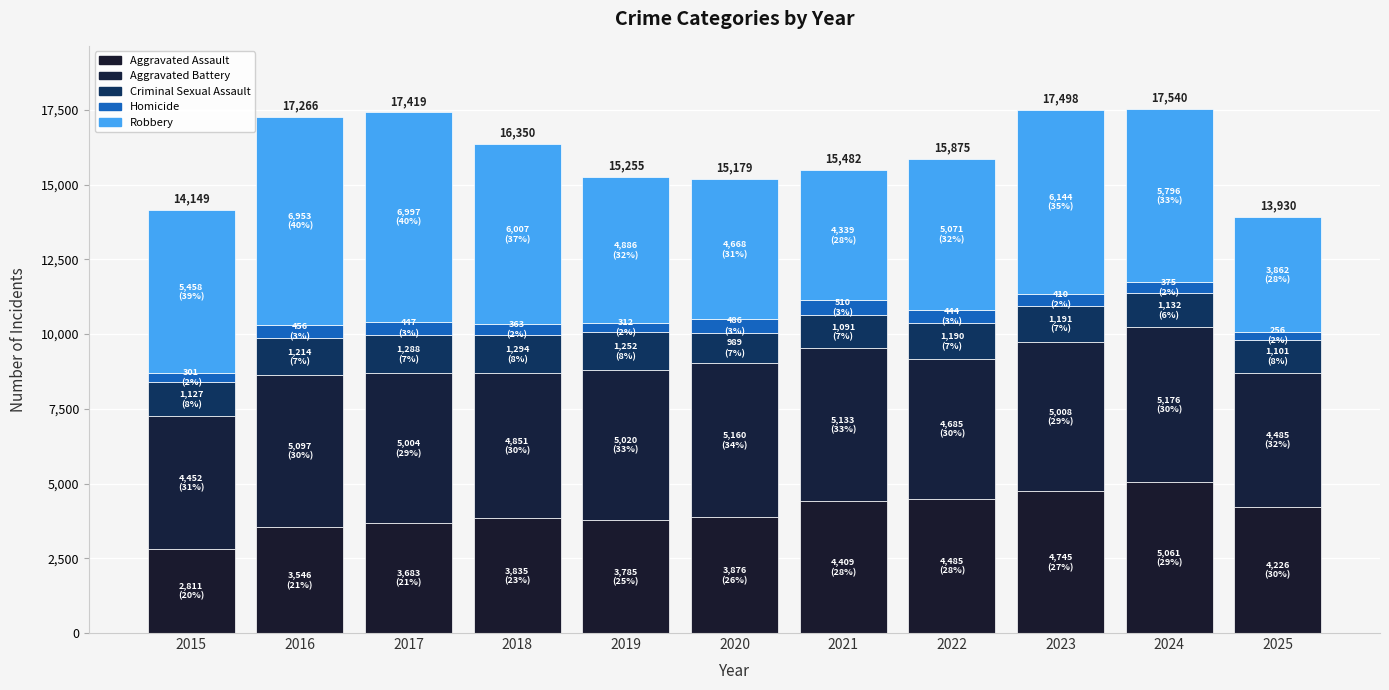

The Robbery series shows 9848 at 2017. True or false?

False